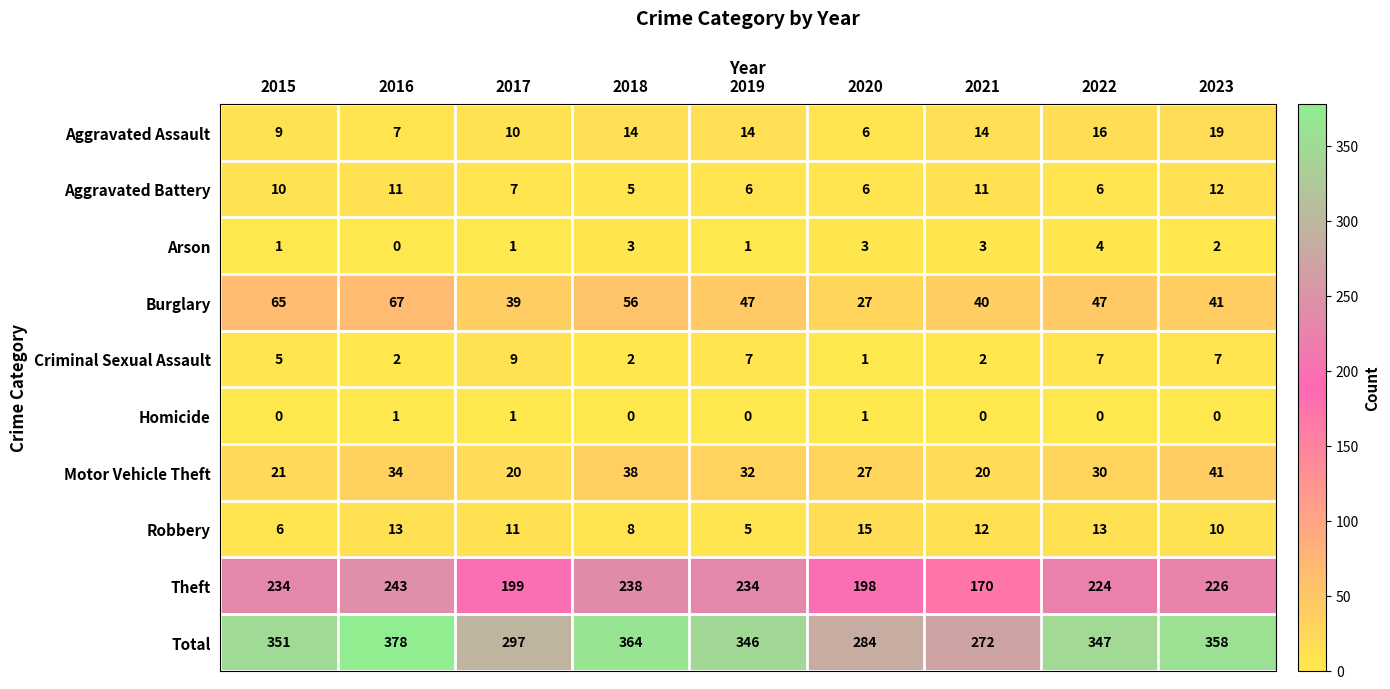

What is the difference between the Burglary values at 2016 and 2019?

20